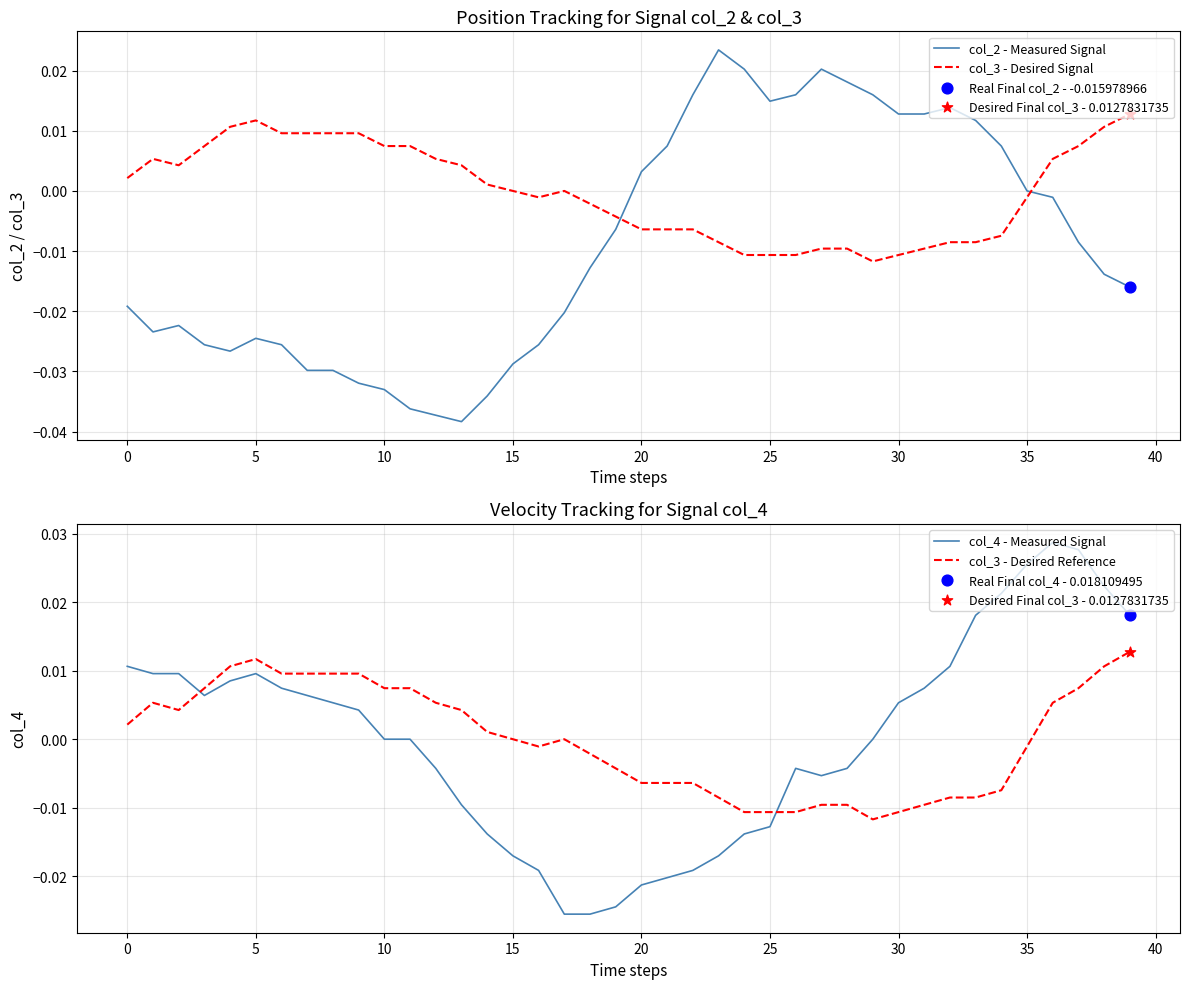

What are all the series names shown in the legend?

col_2 - Measured Signal, col_3 - Desired Signal, col_4 - Measured Signal, col_3 - Desired Reference